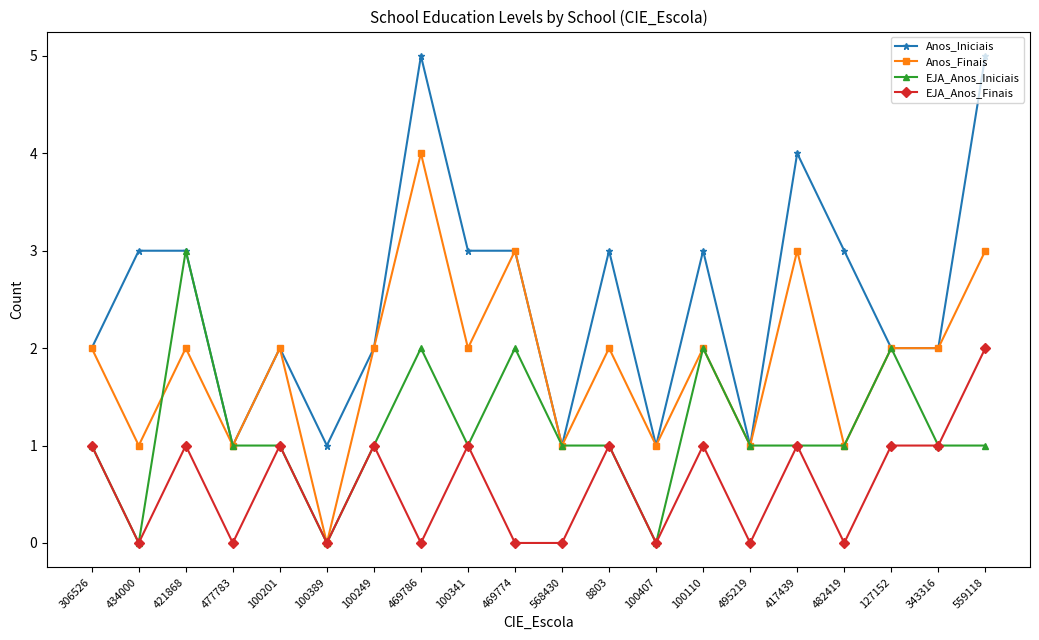

What is the highest value of the Anos_Iniciais series?

5